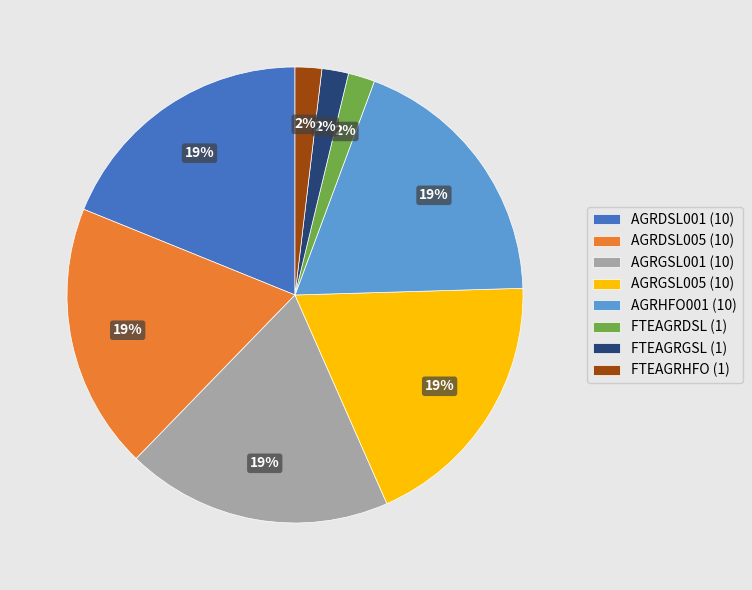

To the nearest percent, what is the average slice percentage?

12%